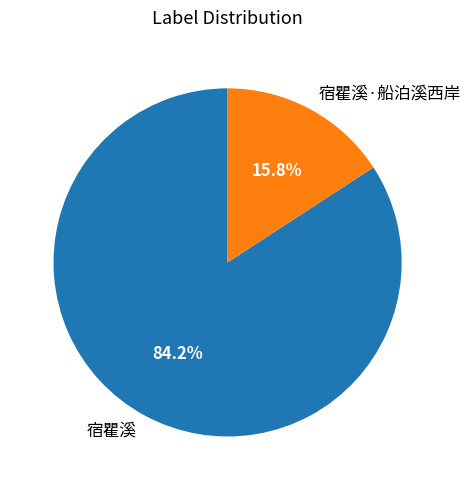

What percentage is the 宿瞿溪 slice, to the nearest percent?

84%